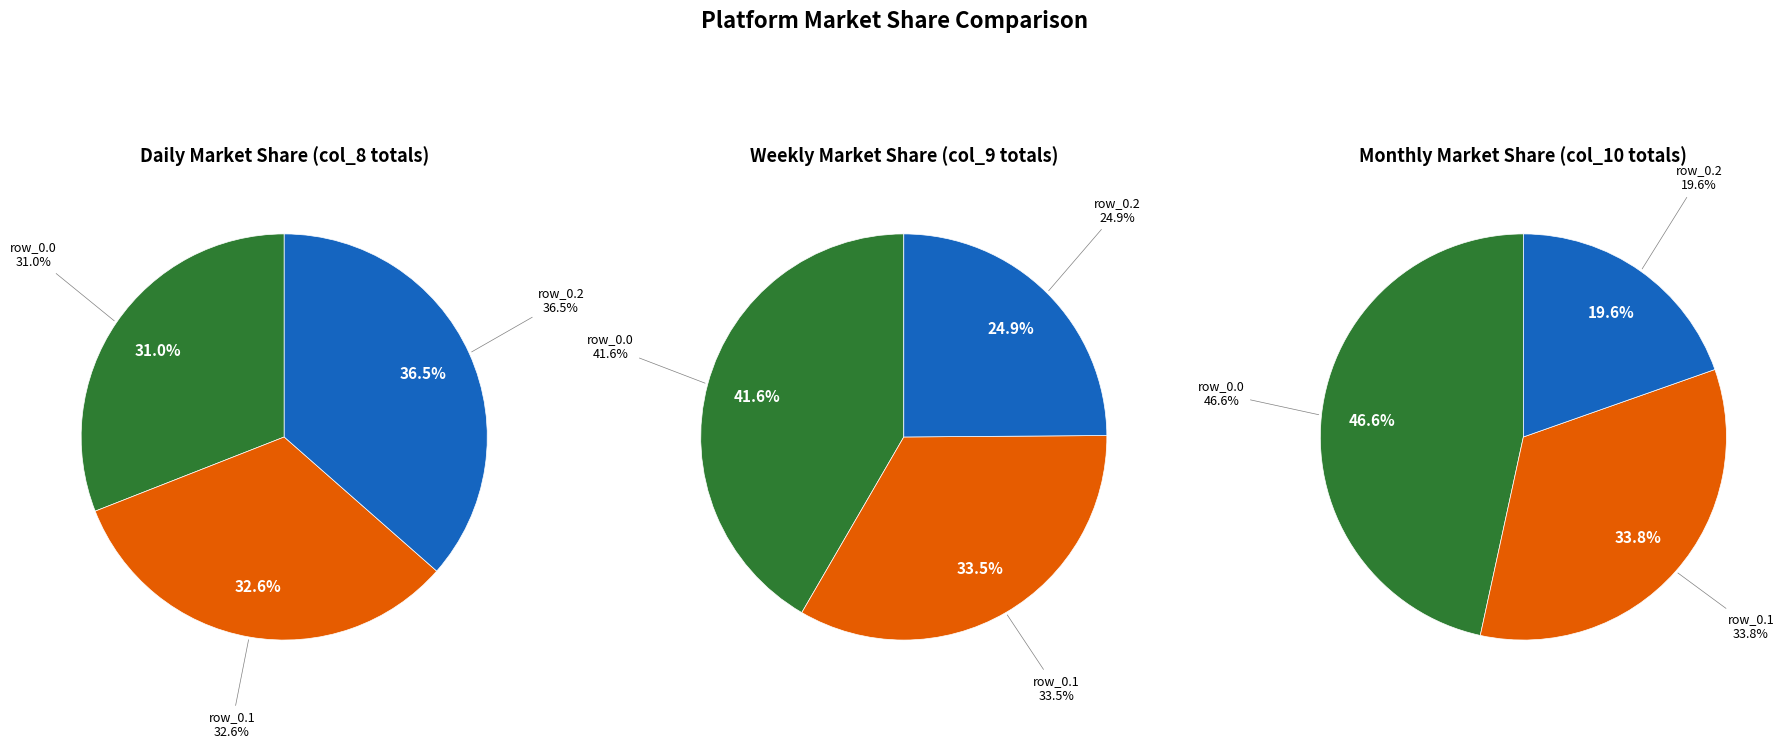

Which category has the biggest portion of the pie?

row_0.2